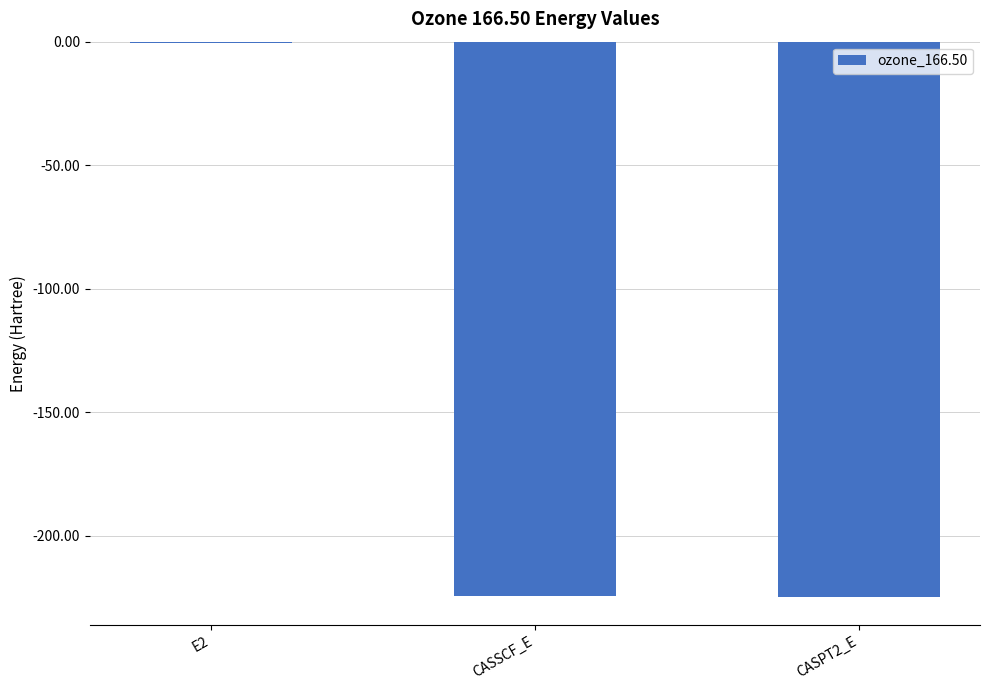

Is it true that the value at CASSCF_E is -224.5?

True